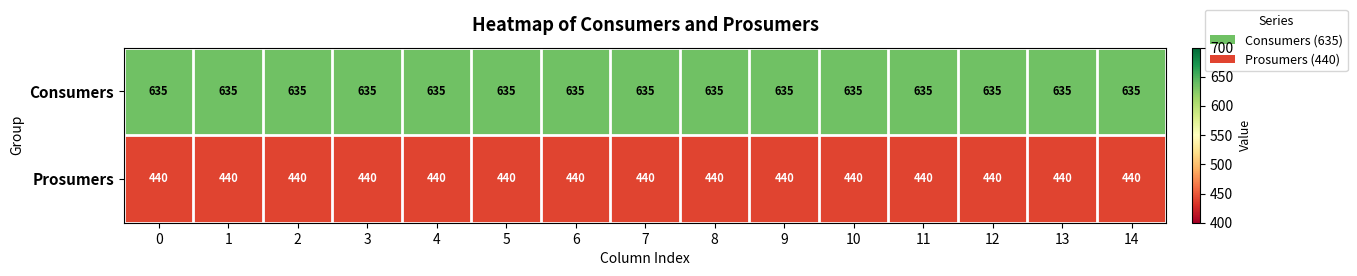

What is the difference between the highest and lowest values at 3?

195